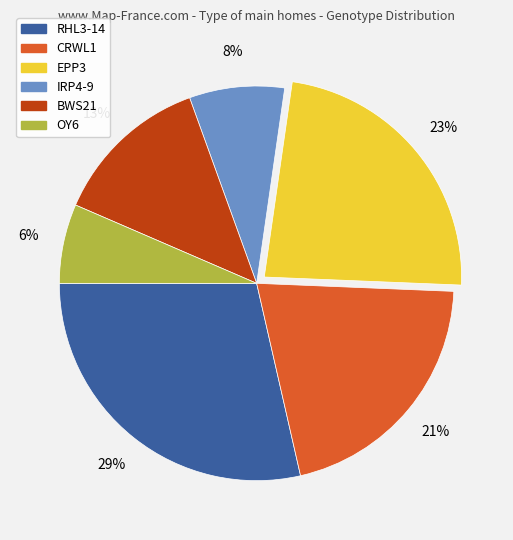

Rank the categories by value from lowest to highest.

OY6, IRP4-9, BWS21, CRWL1, EPP3, RHL3-14